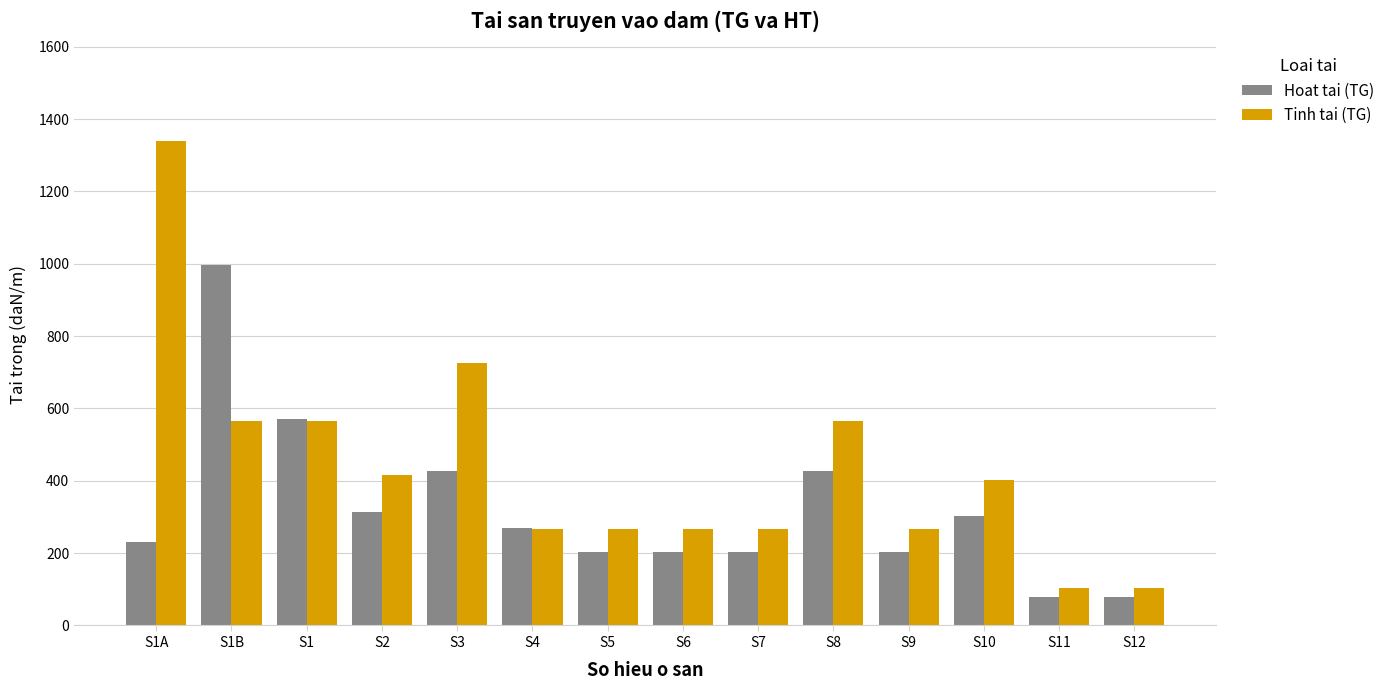

How many values in the Tinh tai (TG) series exceed 401?

7